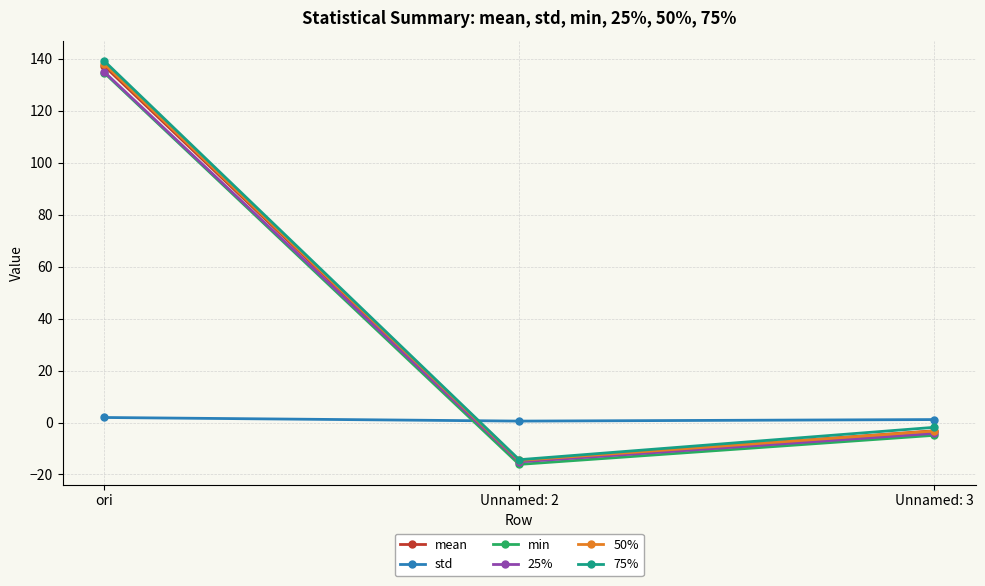

Which series has the widest spread of values?

75%